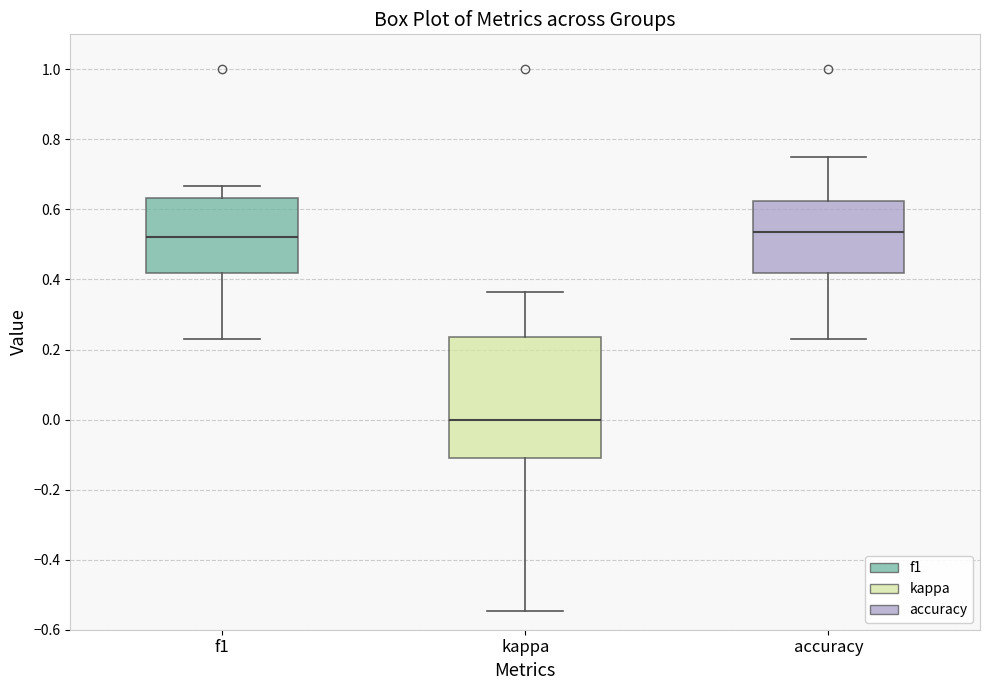

Comparing the boxes themselves (not the whiskers), which one is the tallest?

kappa